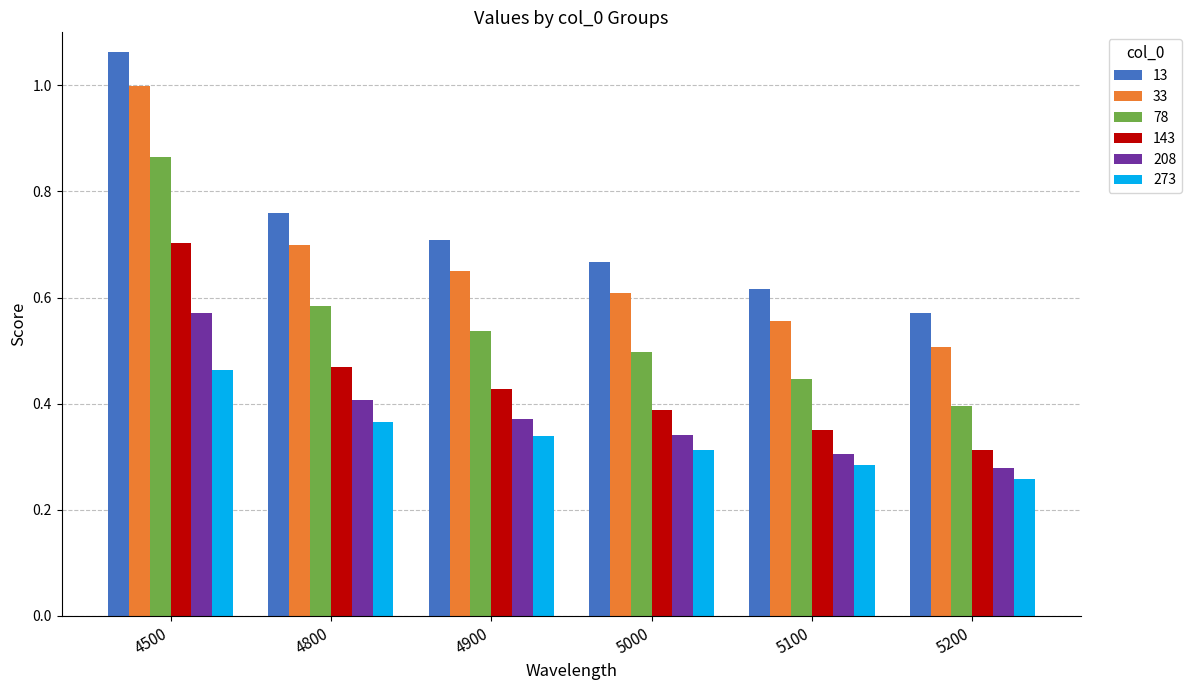

The 33 series shows 1.0 at 4500. True or false?

True